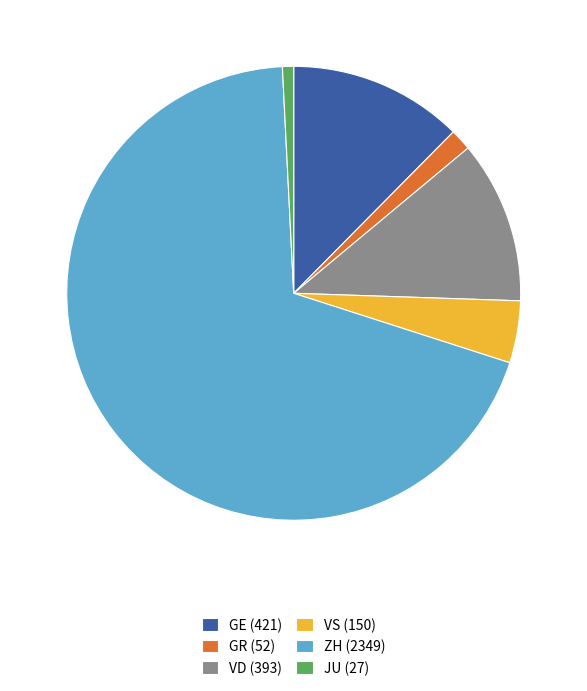

What is the ratio of the value at GR (52) to the value at VS (150)?

0.3